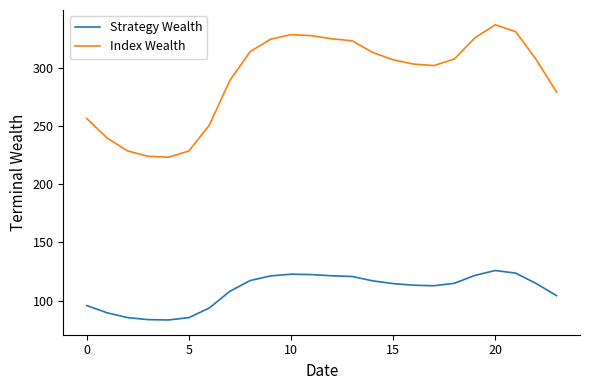

What is the difference between the maximum and minimum values in the Index Wealth series?

113.9